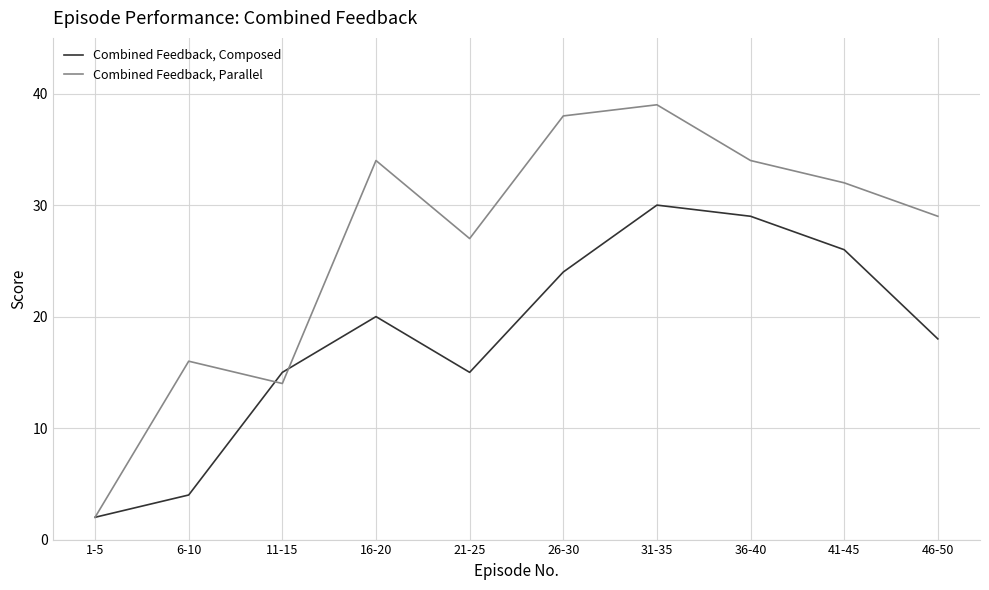

The value of Combined Feedback, Parallel at 36-40 is 51. True or false?

False